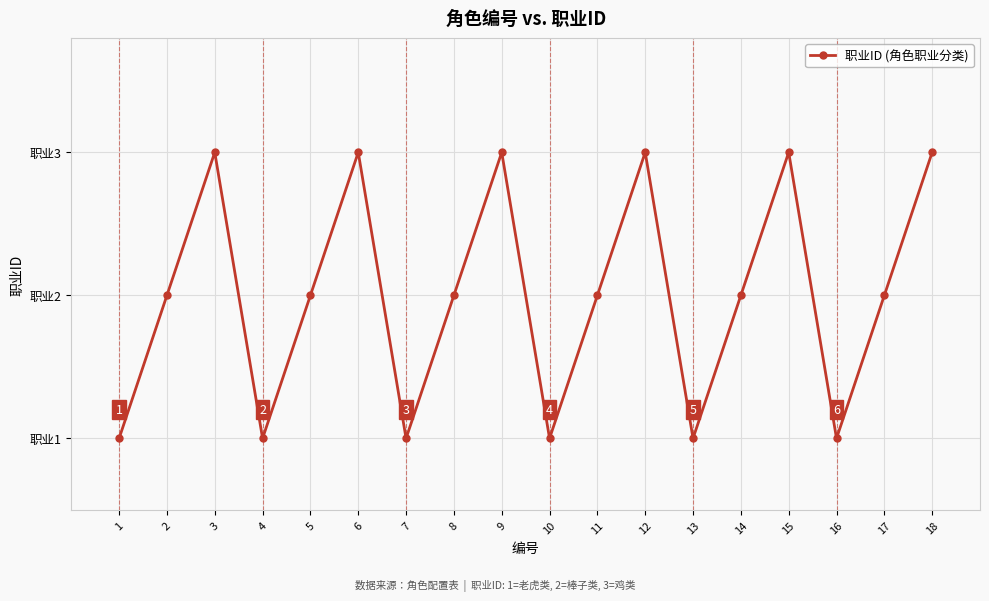

What is the value of the 18th point from the left?

3